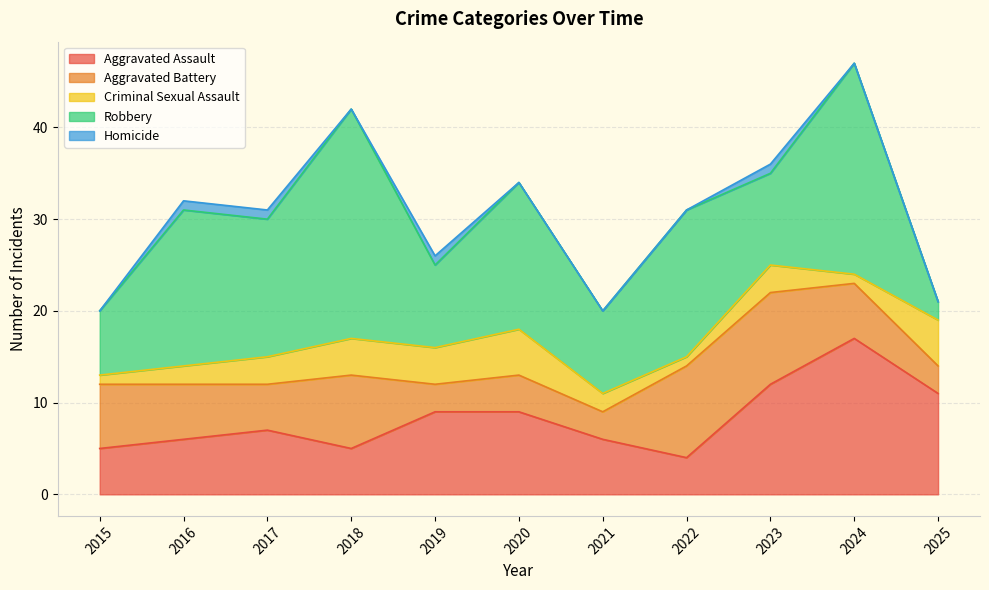

True or false: Aggravated Assault and Homicide cross at least once.

False